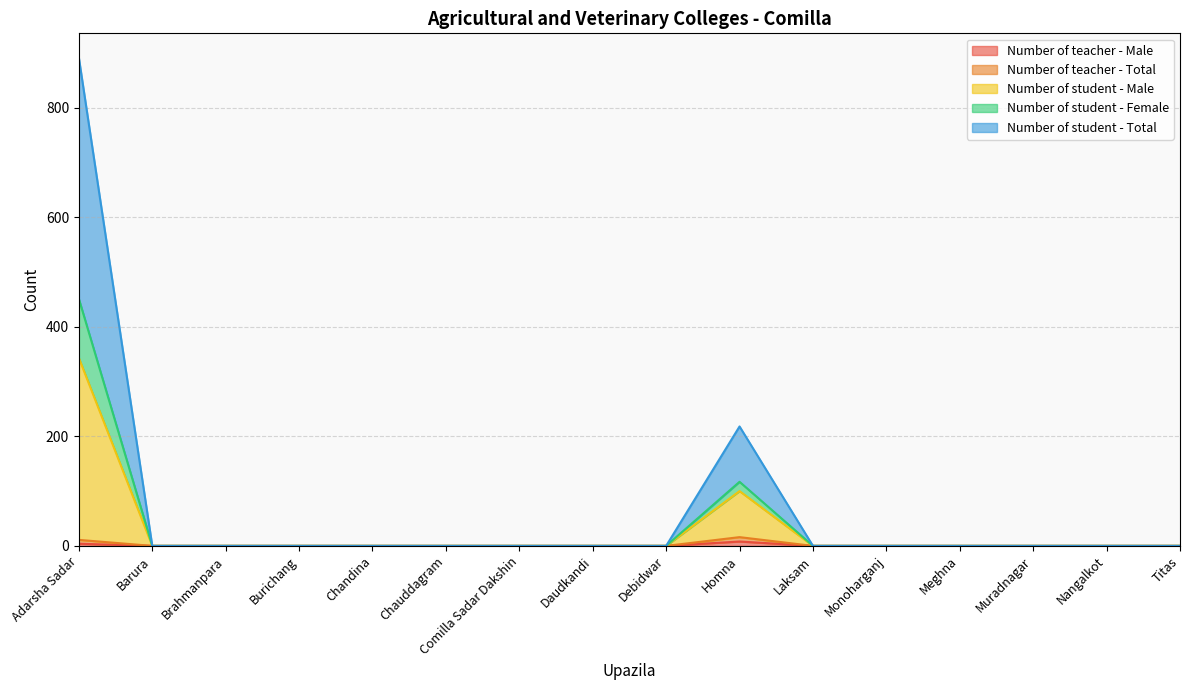

True or false: Number of student - Male and Number of teacher - Male intersect in this chart.

False